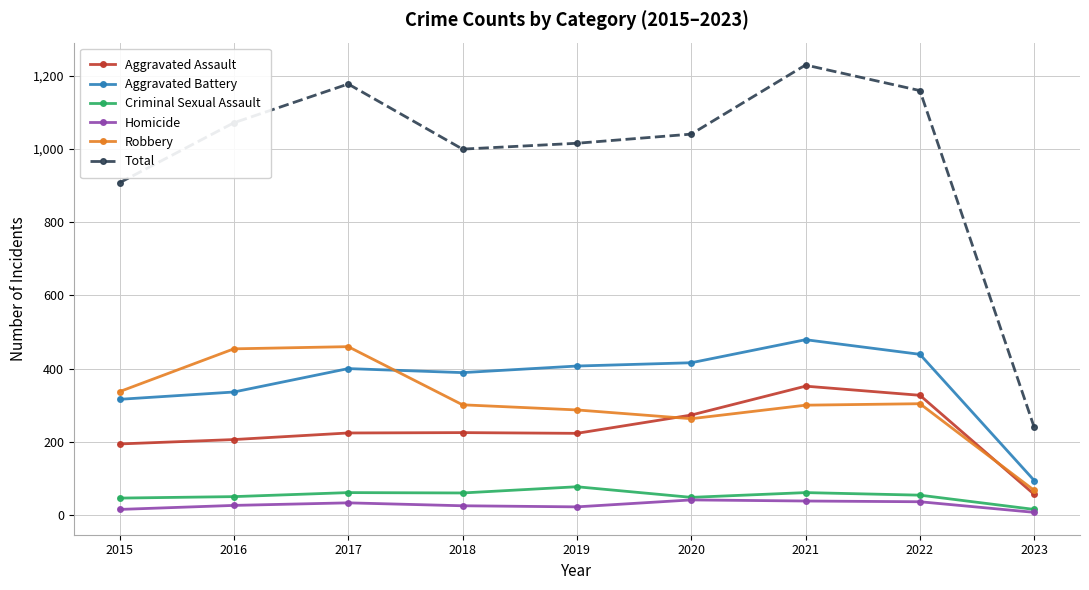

What are all the series names shown in the legend?

Aggravated Assault, Aggravated Battery, Criminal Sexual Assault, Homicide, Robbery, Total